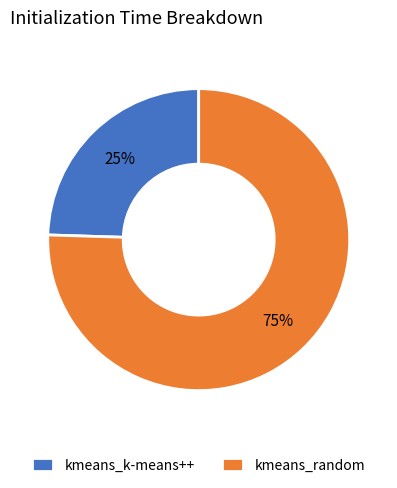

To the nearest percent, what is the combined percentage of kmeans_k-means++ and kmeans_random?

100%